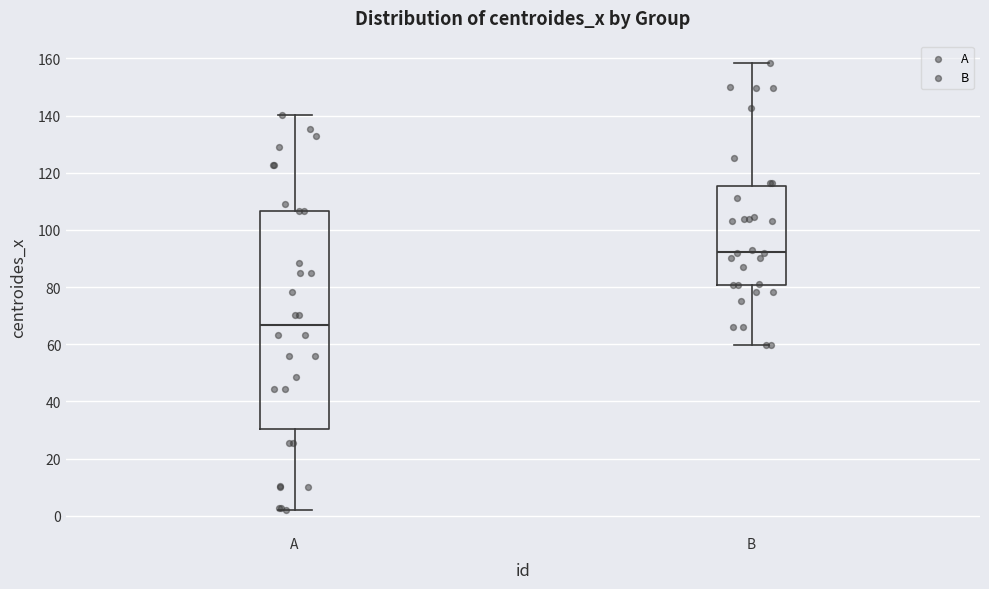

Reading left to right, read every box against the y-axis: the position of its median line, the range the box covers, and the ends of its whiskers. The values are not printed on the chart, so give them approximately, as read against the axis.

A: median 66, box 30 to 106, whiskers 2 to 140
B: median 92, box 80 to 116, whiskers 60 to 158